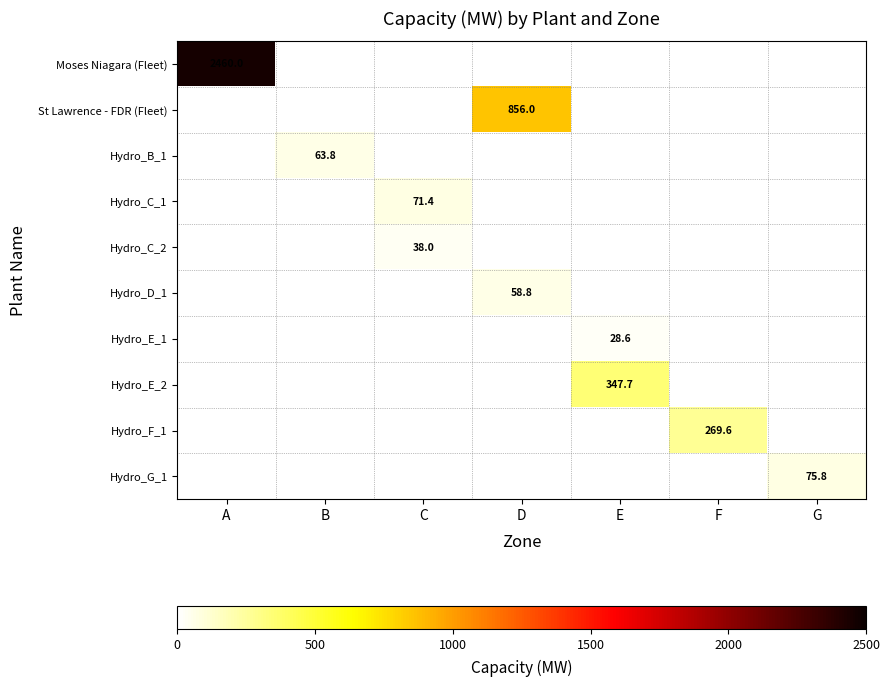

The value of Hydro_F_1 at F is 269.6. True or false?

True